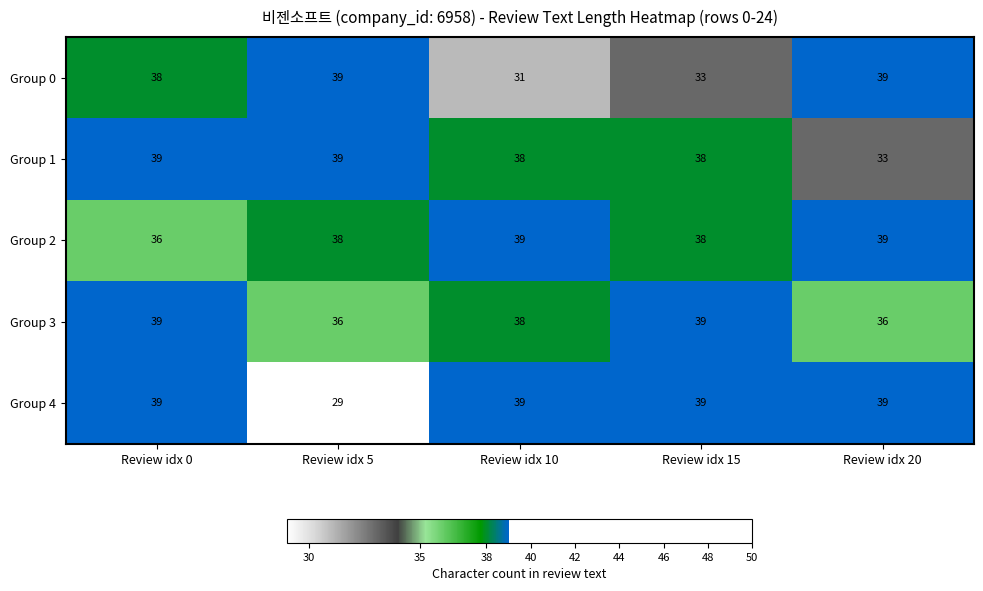

What is the greatest value displayed?

39